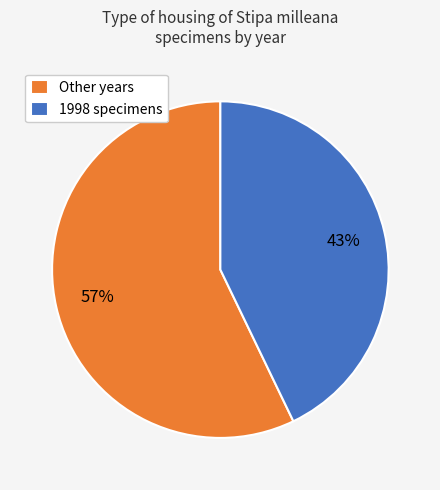

Is there any slice that represents more than half of the pie?

Yes